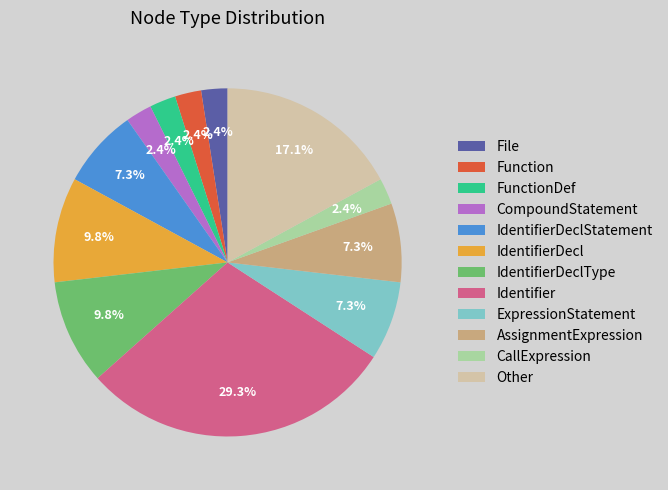

What percentage is NOT represented by FunctionDef?

97.6%